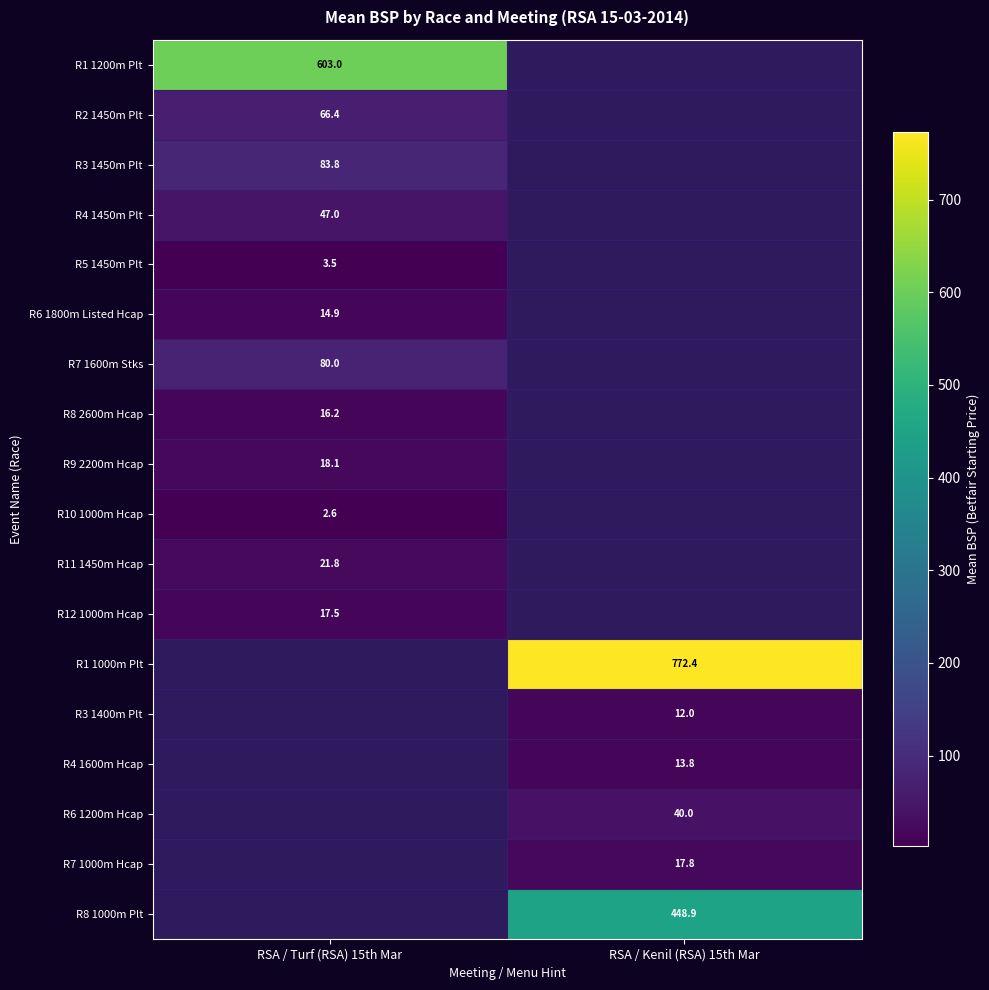

Count the number of data series in this chart.

18